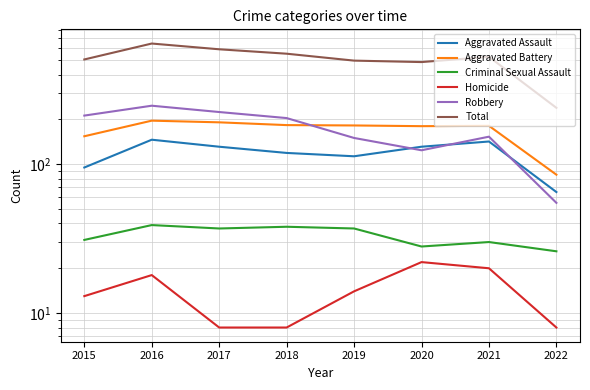

True or false: Total has a value of 213 at 2021.

False